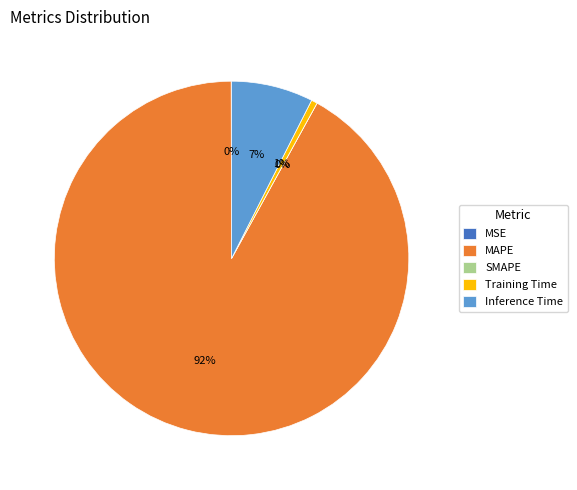

To the nearest percent, what is the combined percentage of MSE and Inference Time?

7%